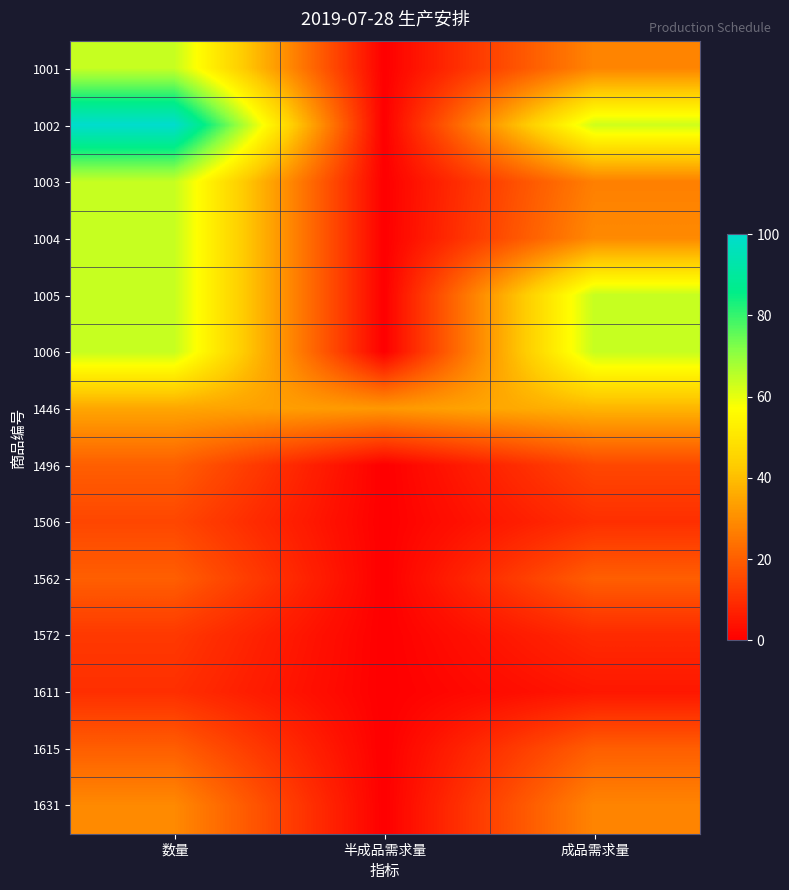

Reading left to right, transcribe all the data shown in this chart.

1001: 数量=64	半成品需求量=0	成品需求量=28
1002: 数量=100	半成品需求量=0	成品需求量=63
1003: 数量=64	半成品需求量=0	成品需求量=27
1004: 数量=64	半成品需求量=0	成品需求量=29
1005: 数量=64	半成品需求量=0	成品需求量=64
1006: 数量=64	半成品需求量=0	成品需求量=64
1446: 数量=35	半成品需求量=32	成品需求量=38
1496: 数量=20	半成品需求量=0	成品需求量=15
1506: 数量=15	半成品需求量=0	成品需求量=10
1562: 数量=20	半成品需求量=0	成品需求量=20
1572: 数量=12	半成品需求量=0	成品需求量=9
1611: 数量=10	半成品需求量=0	成品需求量=5
1615: 数量=20	半成品需求量=0	成品需求量=20
1631: 数量=29	半成品需求量=0	成品需求量=28